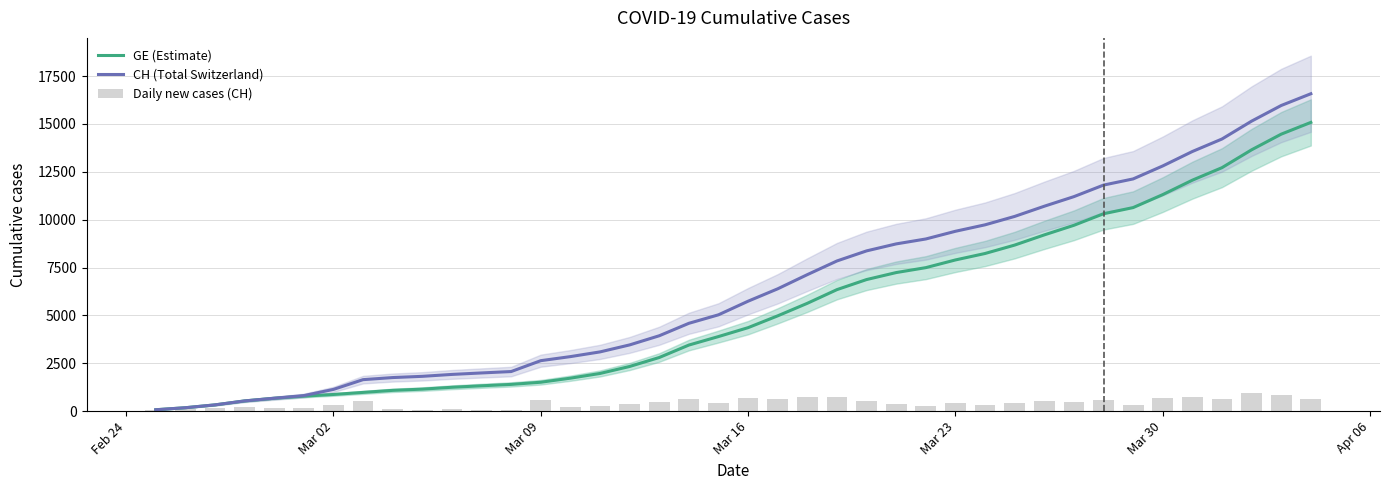

Which series has the widest spread of values?

CH (Total Switzerland)